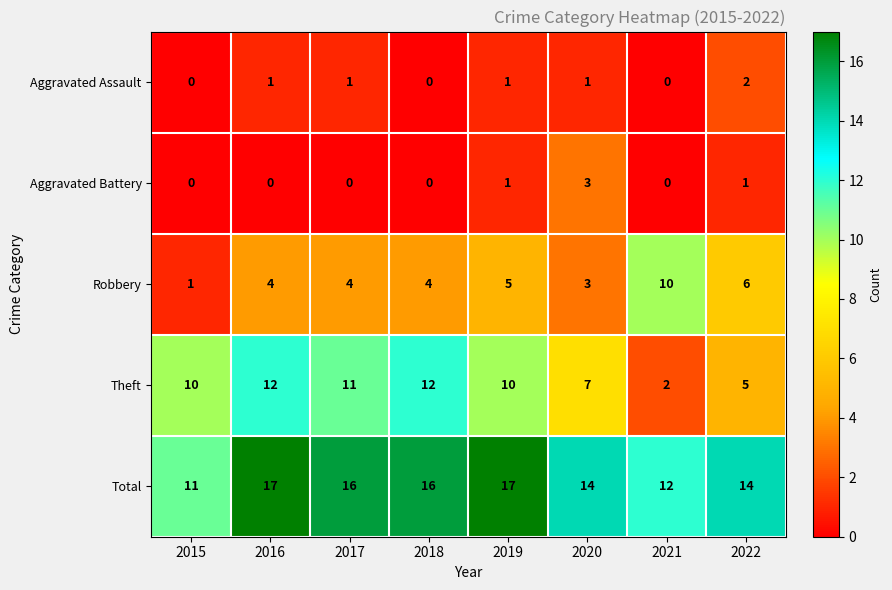

Rank the series by their maximum value, from highest to lowest.

Total, Theft, Robbery, Aggravated Battery, Aggravated Assault